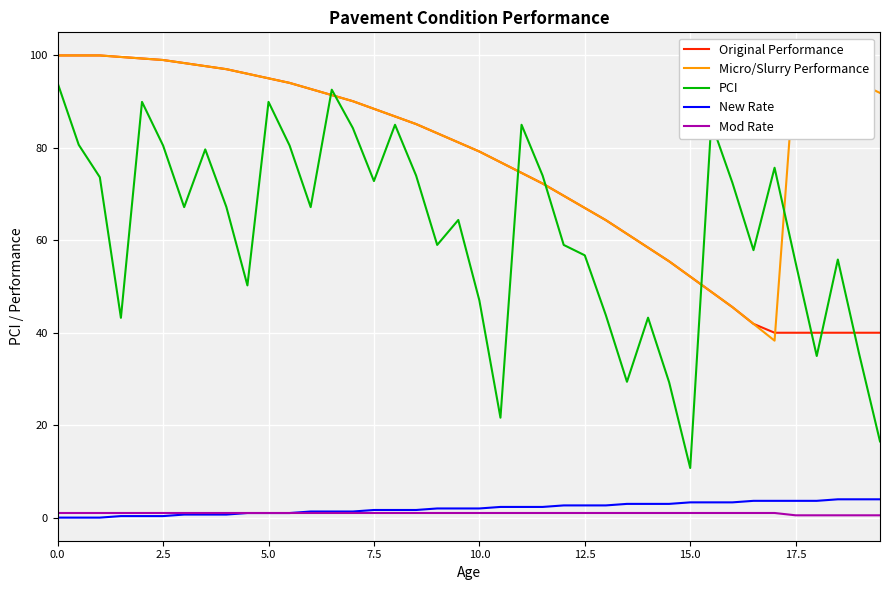

Which series has the widest spread of values?

PCI